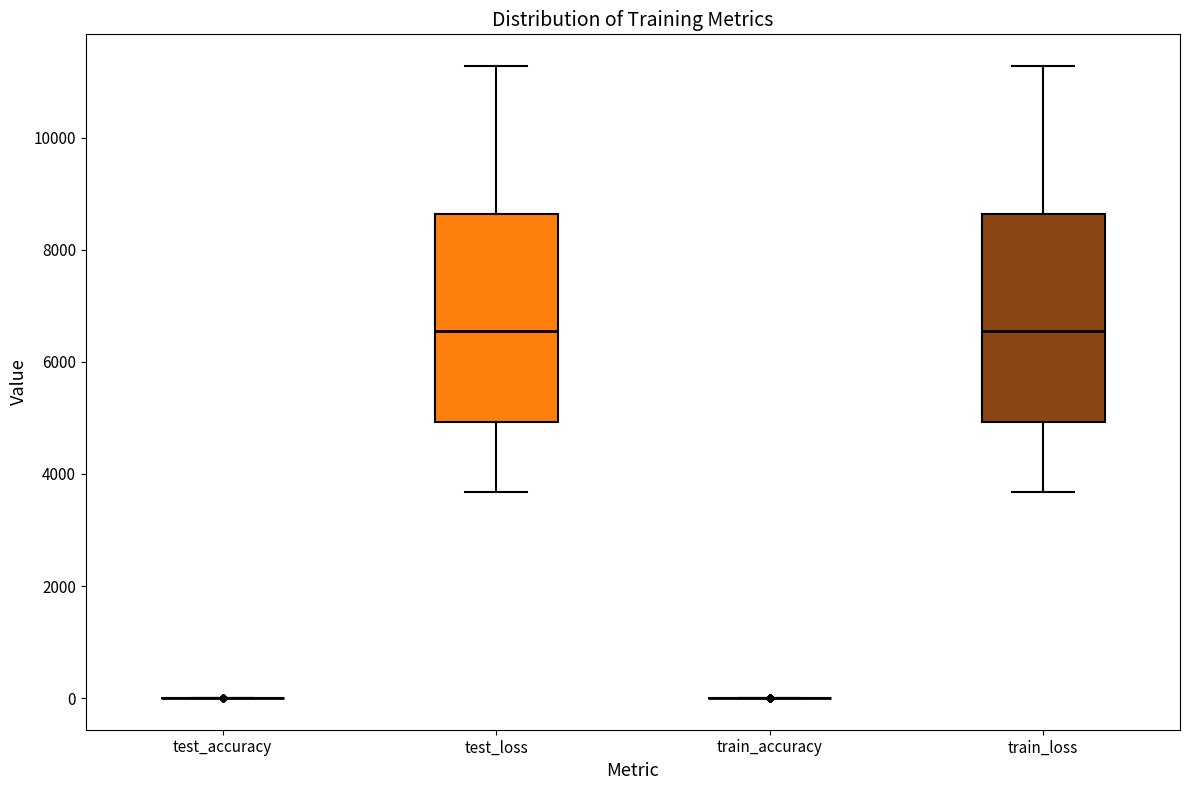

Reading left to right, transcribe this box plot: for each box, give where its median line is, the range the box spans, and where its two whiskers end, as read against the y-axis. The values are not printed on the chart, so give them approximately, as read against the axis.

test_accuracy: box collapsed to a line at 0, whiskers 0 to 0
test_loss: median 6600, box 5000 to 8600, whiskers 3600 to 11200
train_accuracy: box collapsed to a line at 0, whiskers 0 to 0
train_loss: median 6600, box 5000 to 8600, whiskers 3600 to 11200